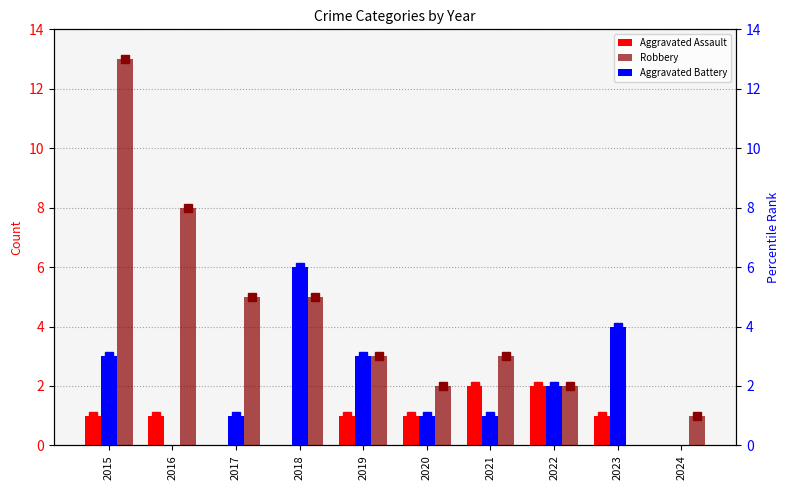

What is the average value of the Aggravated Assault series?

1